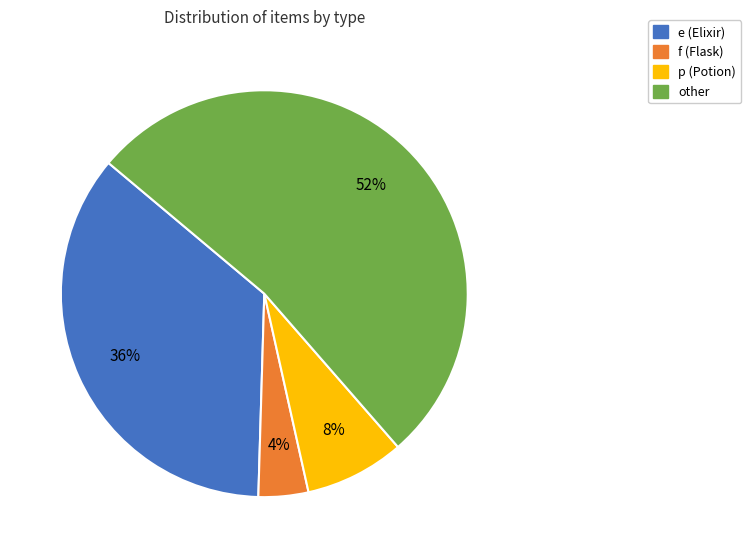

Is there any slice that represents more than half of the pie?

Yes